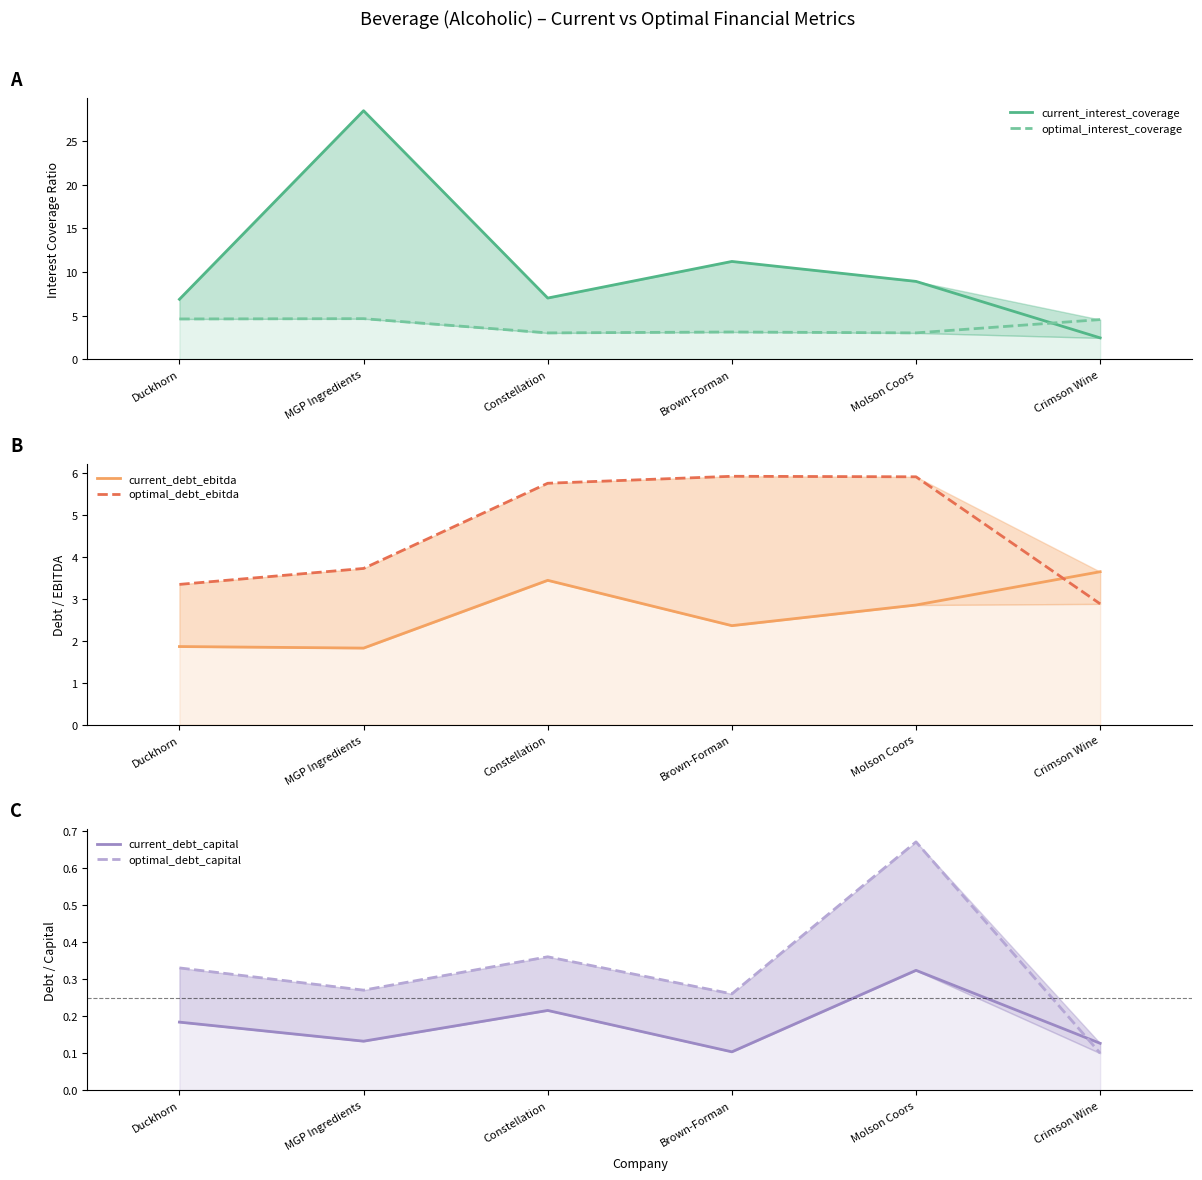

What is the difference between the highest and lowest values at Duckhorn?

6.7